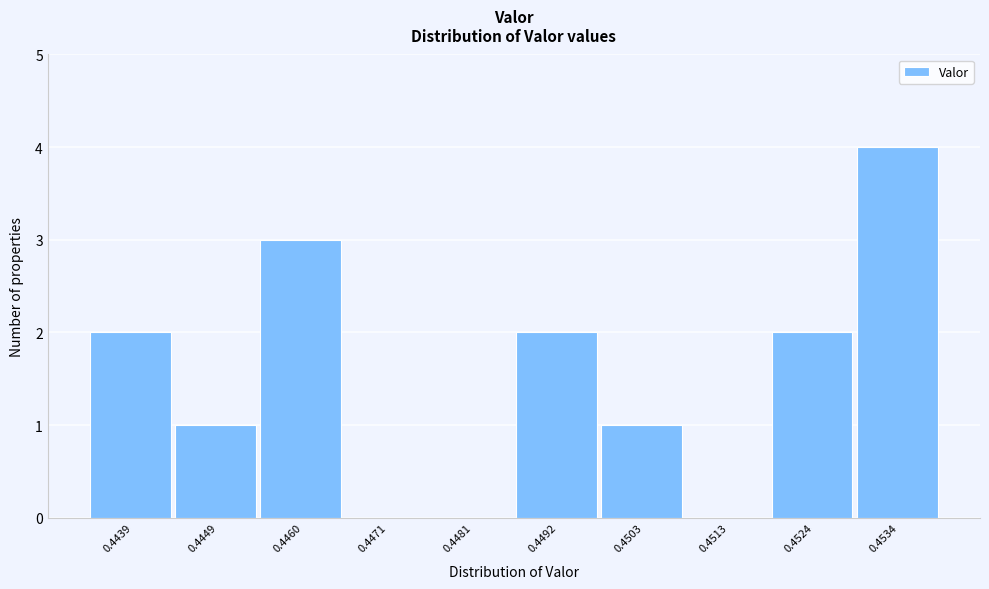

Reading left to right, extract all data points from this chart.

0.4439=2	0.4449=1	0.4460=3	0.4471=0	0.4481=0	0.4492=2	0.4503=1	0.4513=0	0.4524=2	0.4534=4